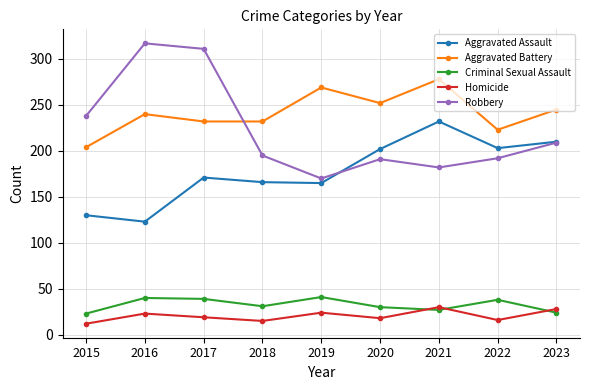

What is the smallest value displayed?

12